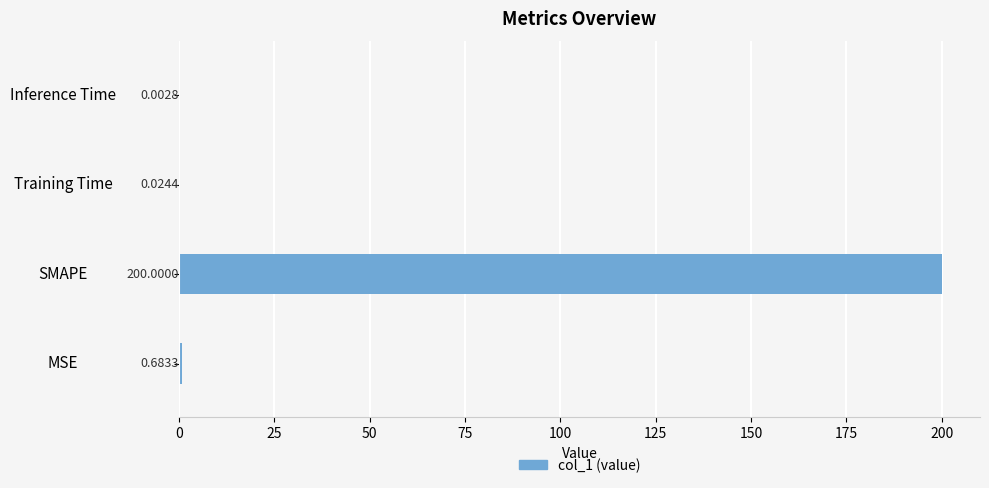

Which has a higher value, SMAPE or MSE?

SMAPE